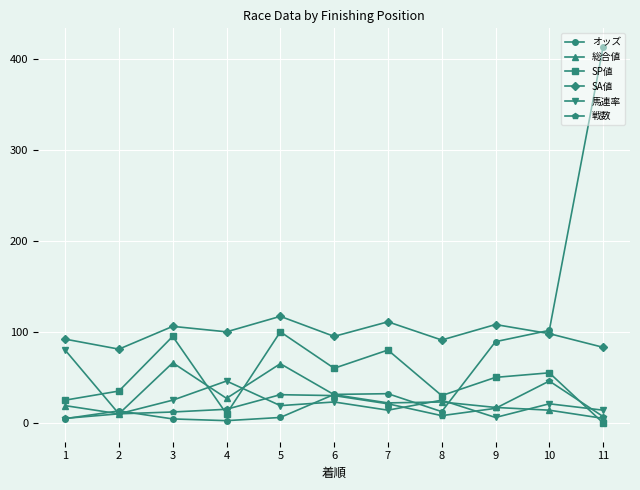

What value does the SA値 series have at 8?

91.0